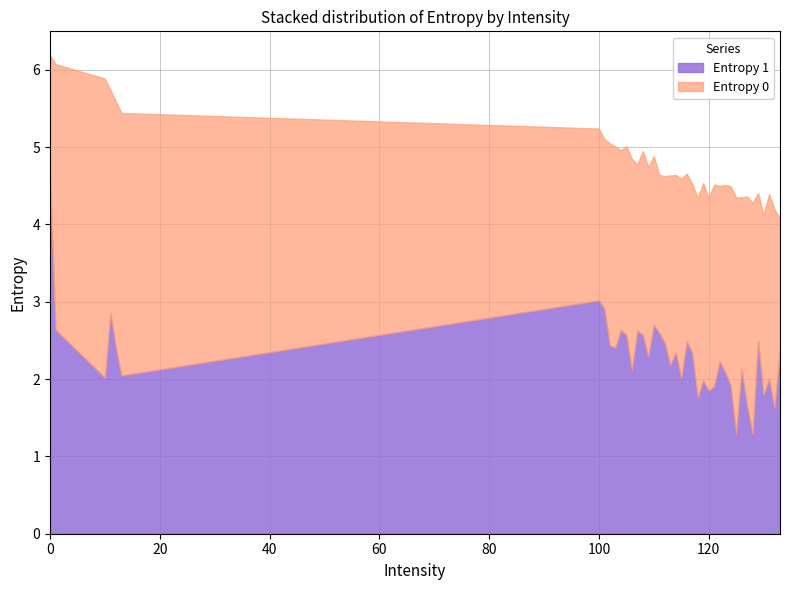

In Entropy 0, how many points are lower than both neighbors (excluding endpoints)?

11